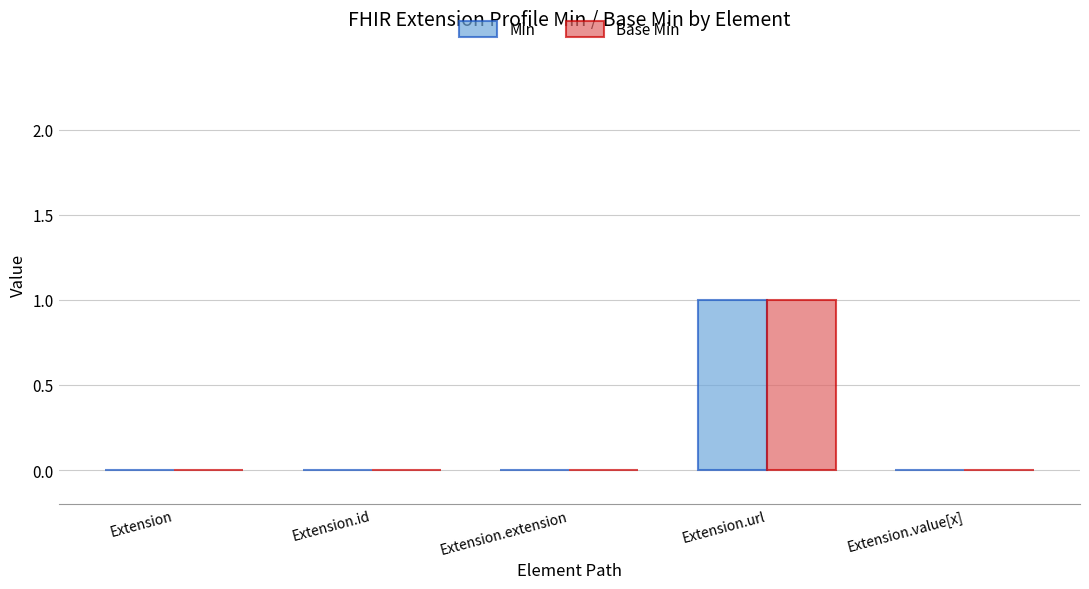

The Min series shows 0 at Extension.extension. True or false?

True